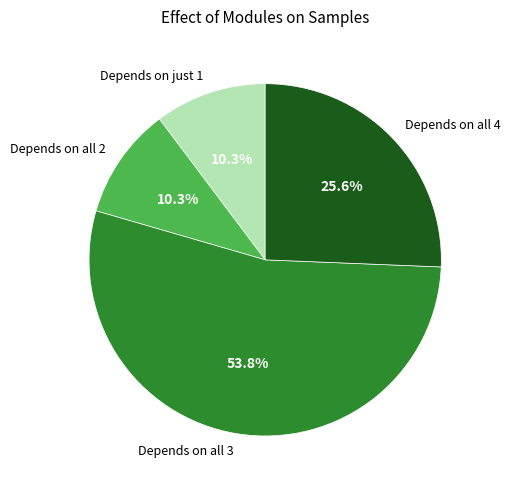

What is the largest slice in the pie chart?

Depends on all 3